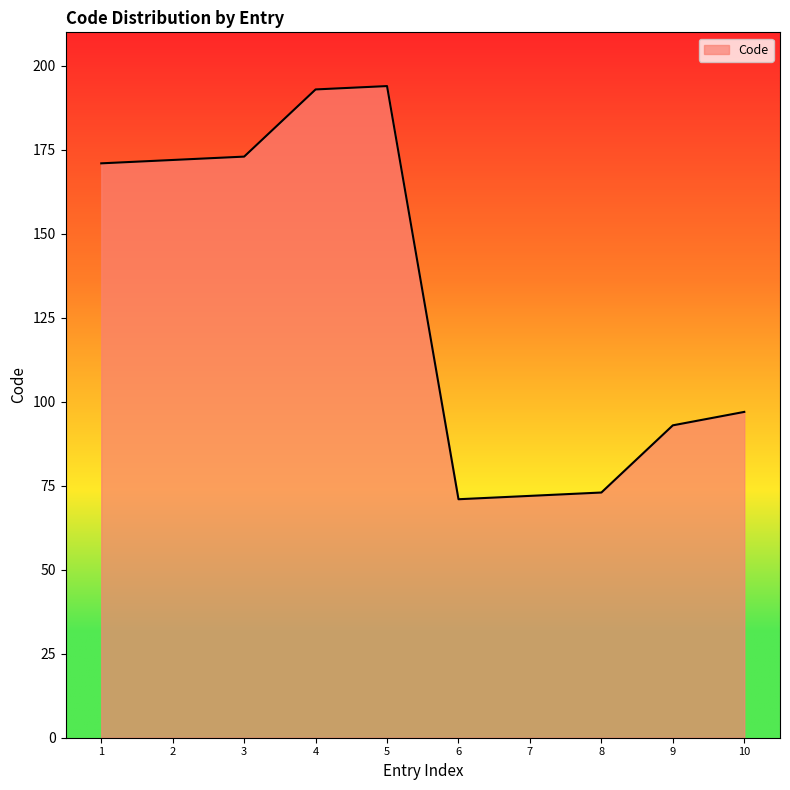

What is the maximum value shown in the chart?

194